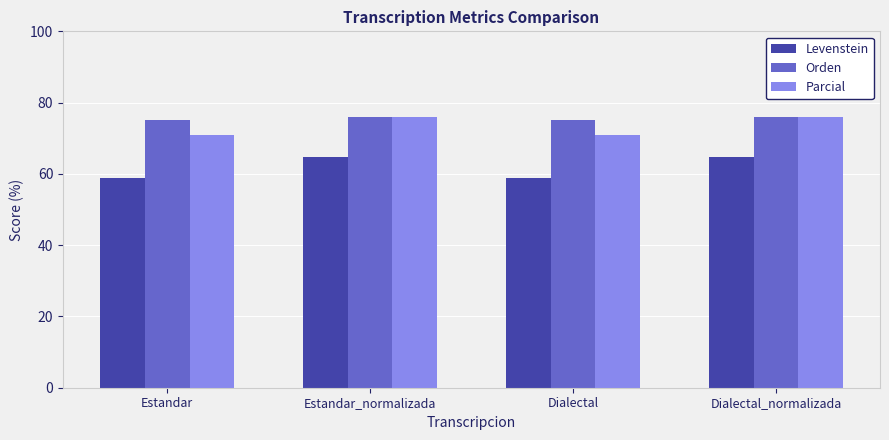

Which series has the largest total across all categories?

Orden